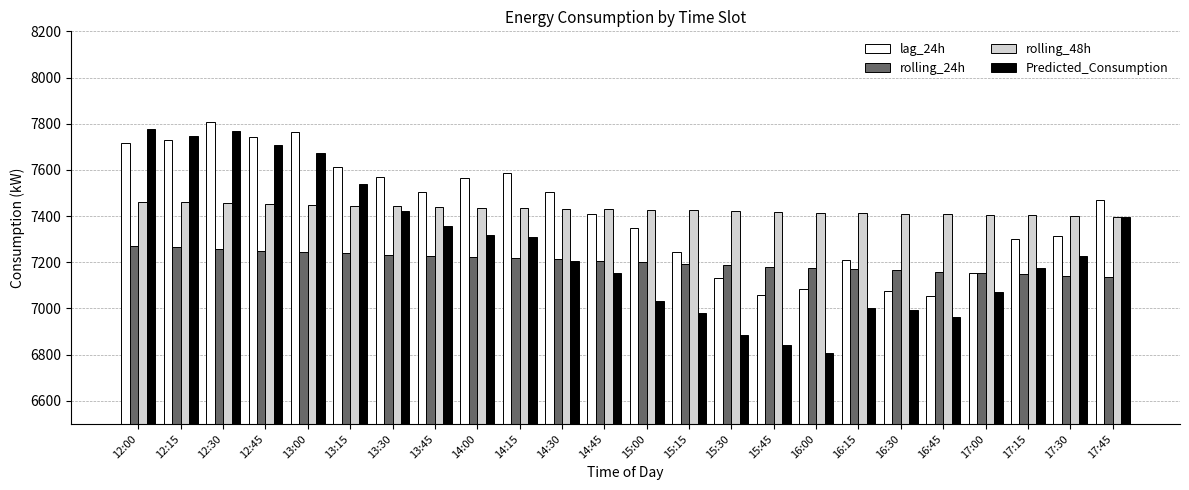

List the series in order of their peak value, highest first.

lag_24h, Predicted_Consumption, rolling_48h, rolling_24h